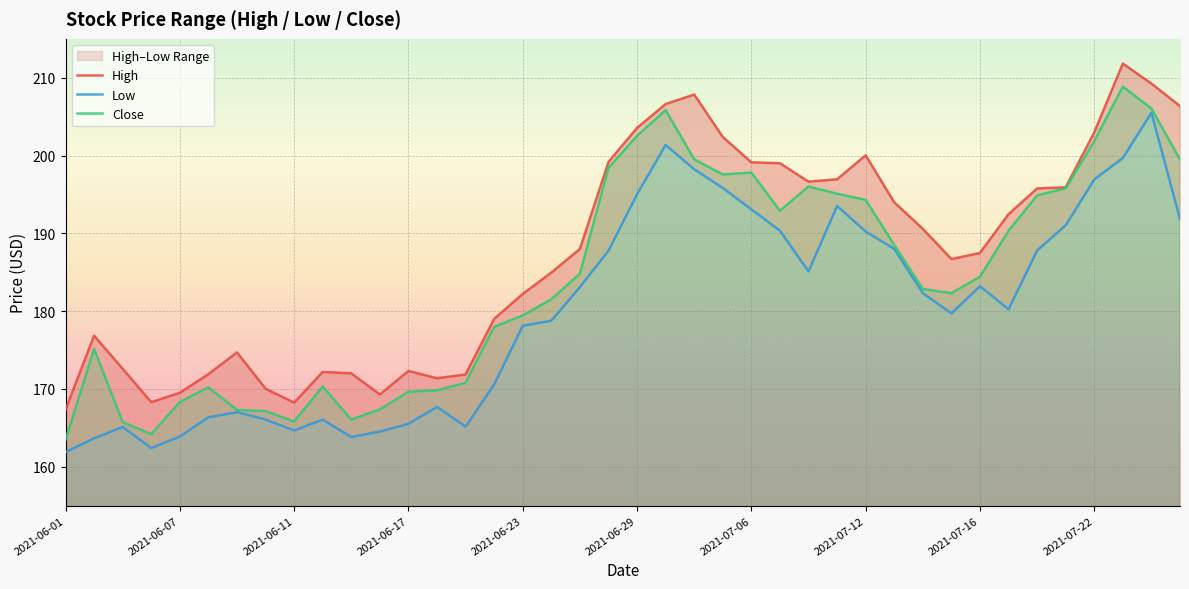

How many values in the Close series are below 184?

20